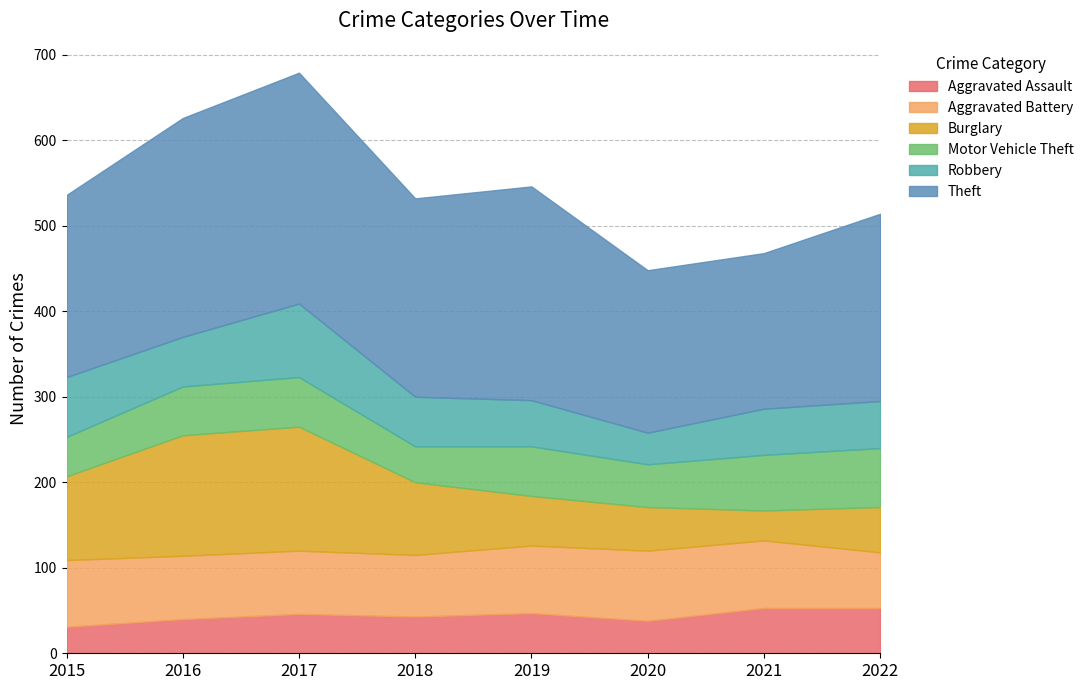

What is the smallest value displayed?

31